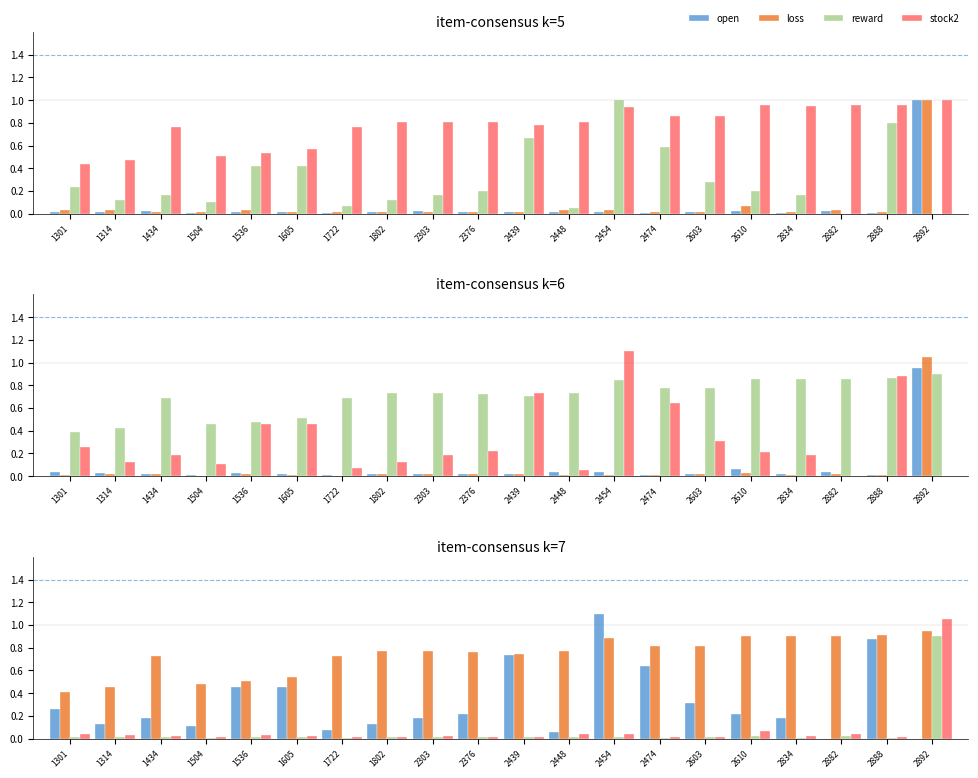

The stock2 series shows 0.0 at 1536. True or false?

False